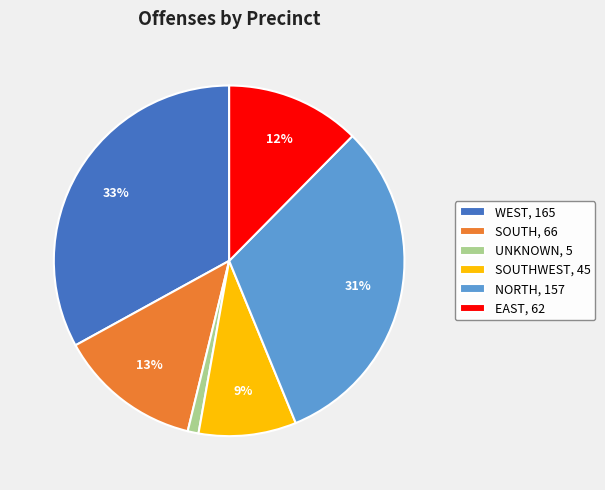

To the nearest percent, what percentage of the pie is WEST, 165?

33%